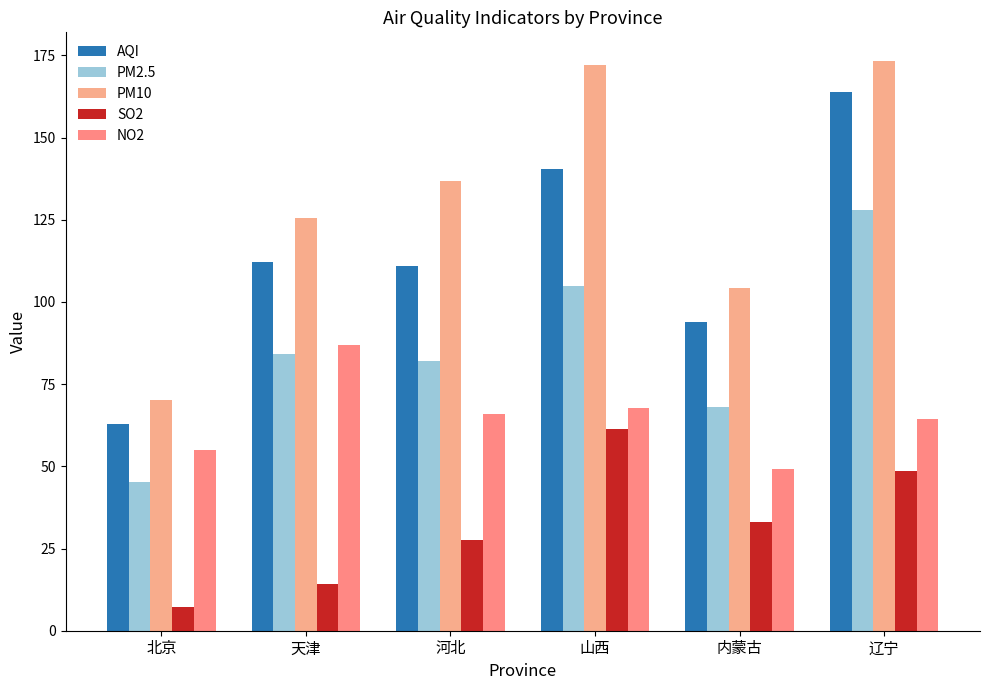

What is the difference between the NO2 values at 天津 and 北京?

31.9